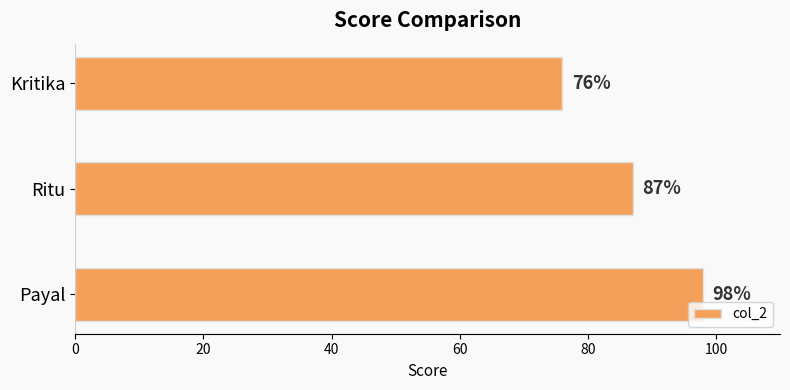

What is the maximum value shown in the chart?

98